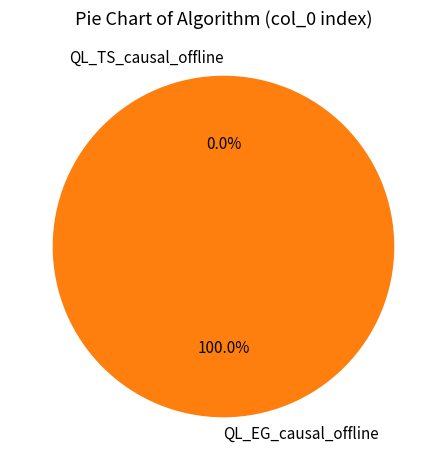

Is there a majority slice in this chart?

Yes